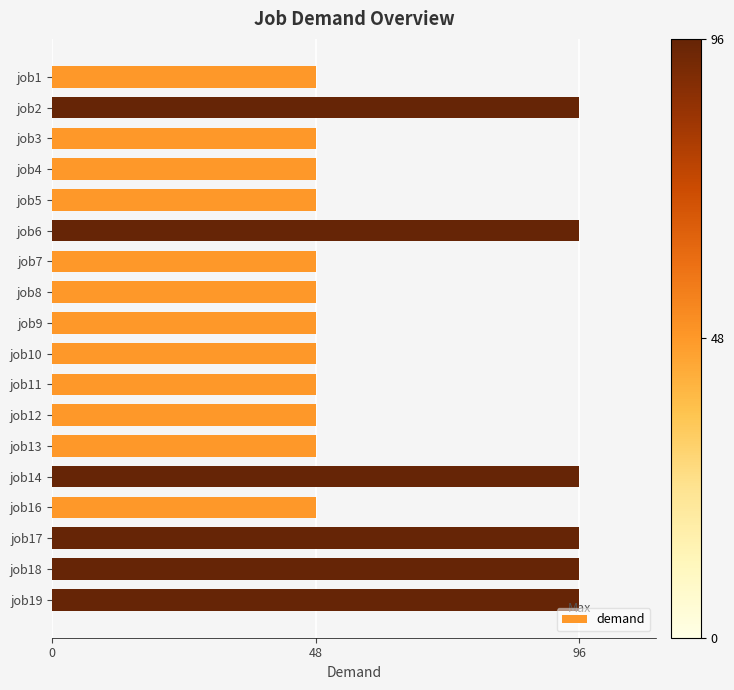

Does the chart contain any negative values?

No